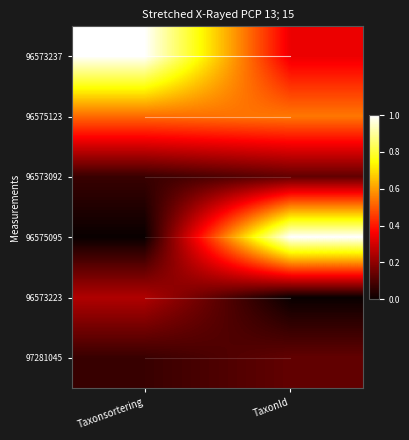

Which category has the lowest value across all series?

Taxonsortering